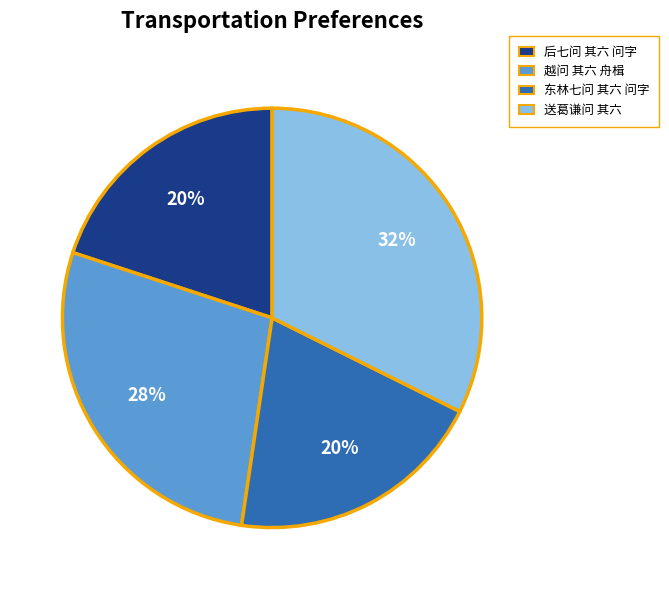

Is the sum of 东林七问 其六 问字 and 越问 其六 舟楫 greater than half?

No